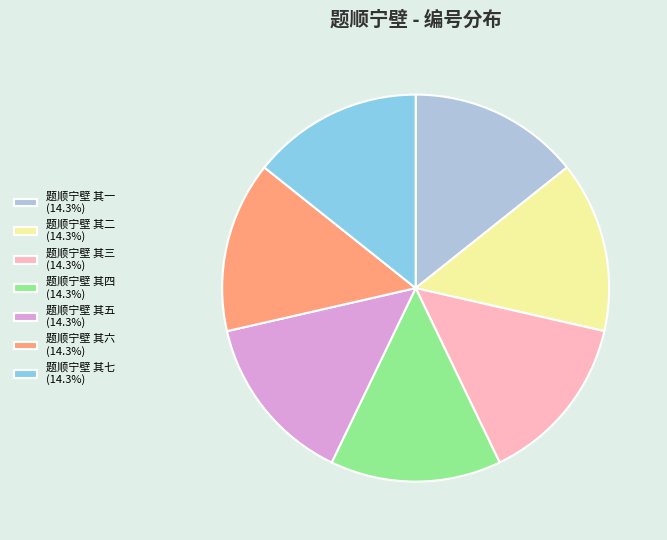

Is 题顺宁壁 其二 (14.3%) the majority of the pie?

No